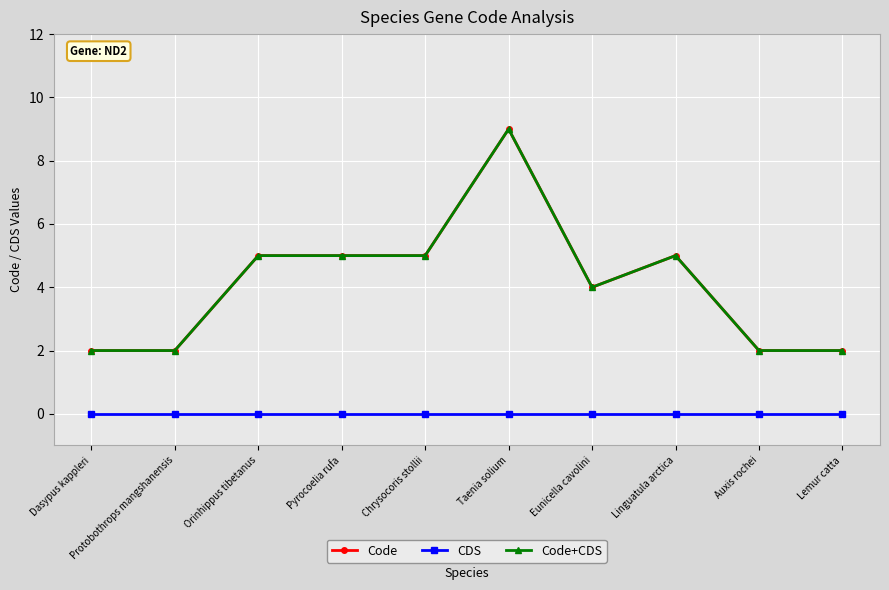

True or false: Code has more than 0 points higher than both neighbors.

True